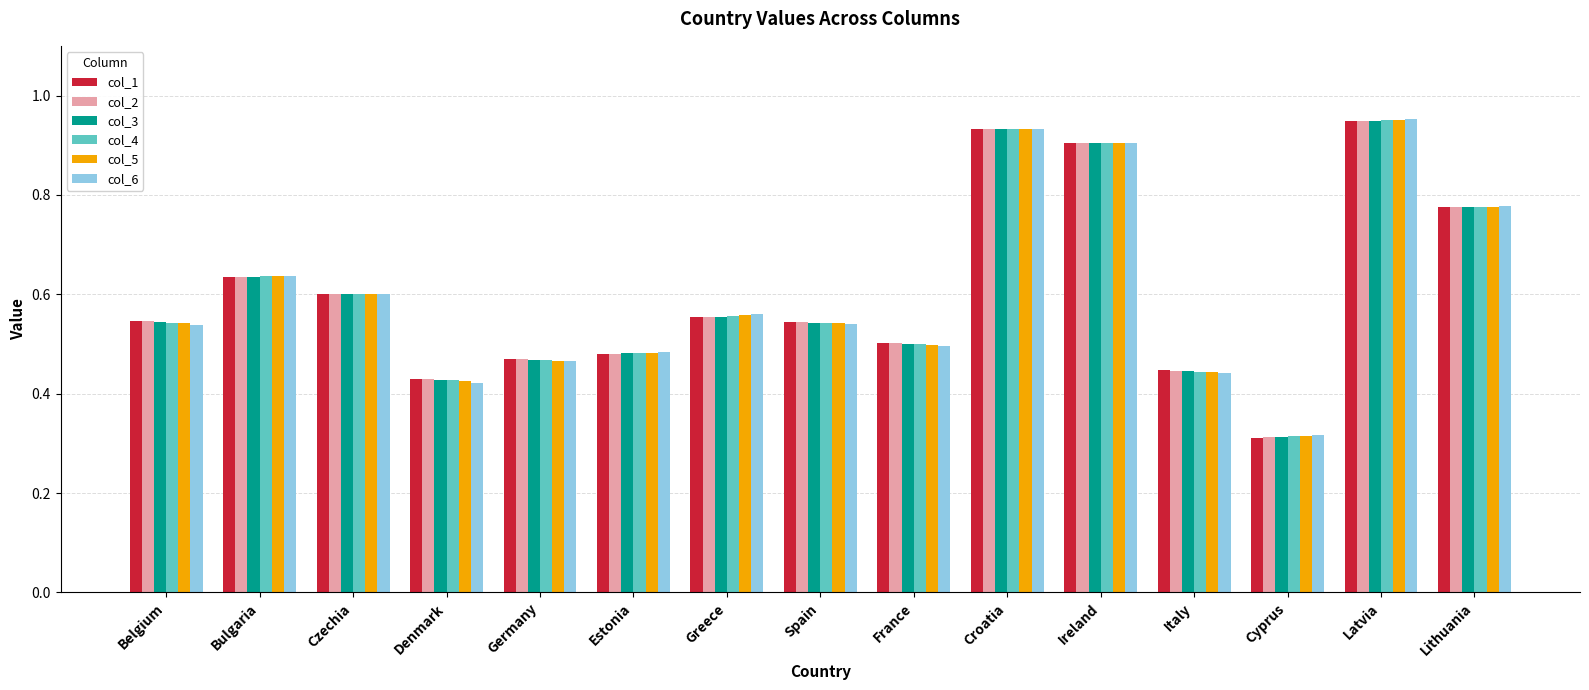

Which series changed the most between Denmark and Lithuania?

col_6